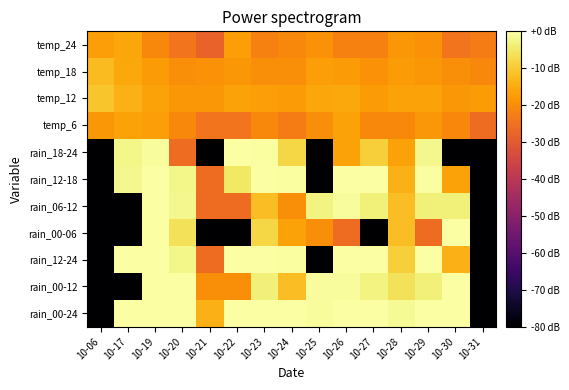

Reading left to right, transcribe all the data shown in this chart.

rain_00-24: 10-06=-80.0	10-17=0.0	10-19=0.0	10-20=0.0	10-21=-14.0	10-22=0.0	10-23=0.0	10-24=0.0	10-25=-0.9	10-26=0.0	10-27=0.0	10-28=-1.4	10-29=0.0	10-30=0.0	10-31=-80.0
rain_00-12: 10-06=-80.0	10-17=-80.0	10-19=0.0	10-20=0.0	10-21=-20.0	10-22=-20.0	10-23=-3.7	10-24=-12.0	10-25=-0.9	10-26=-0.9	10-27=-3.1	10-28=-6.0	10-29=-3.7	10-30=0.0	10-31=-80.0
rain_12-24: 10-06=-80.0	10-17=0.0	10-19=0.0	10-20=-2.5	10-21=-26.0	10-22=0.0	10-23=0.0	10-24=-0.4	10-25=-80.0	10-26=0.0	10-27=0.0	10-28=-9.1	10-29=0.0	10-30=-14.0	10-31=-80.0
rain_00-06: 10-06=-80.0	10-17=-80.0	10-19=0.0	10-20=-6.0	10-21=-80.0	10-22=-80.0	10-23=-8.0	10-24=-16.5	10-25=-20.0	10-26=-26.0	10-27=-80.0	10-28=-12.0	10-29=-26.0	10-30=0.0	10-31=-80.0
rain_06-12: 10-06=-80.0	10-17=-80.0	10-19=0.0	10-20=-1.9	10-21=-26.0	10-22=-26.0	10-23=-12.0	10-24=-20.0	10-25=-3.1	10-26=-0.9	10-27=-3.7	10-28=-12.0	10-29=-3.7	10-30=-3.7	10-31=-80.0
rain_12-18: 10-06=-80.0	10-17=-1.9	10-19=0.0	10-20=-2.5	10-21=-26.0	10-22=-5.2	10-23=0.0	10-24=-0.4	10-25=-80.0	10-26=0.0	10-27=0.0	10-28=-14.0	10-29=-0.4	10-30=-16.5	10-31=-80.0
rain_18-24: 10-06=-80.0	10-17=-2.5	10-19=-0.9	10-20=-26.0	10-21=-80.0	10-22=0.0	10-23=-0.4	10-24=-8.0	10-25=-80.0	10-26=-16.5	10-27=-9.1	10-28=-16.5	10-29=-1.9	10-30=-80.0	10-31=-80.0
temp_6: 10-06=-18.4	10-17=-16.5	10-19=-17.1	10-20=-20.9	10-21=-24.4	10-22=-24.4	10-23=-20.9	10-24=-23.1	10-25=-20.0	10-26=-16.5	10-27=-20.9	10-28=-20.9	10-29=-18.4	10-30=-20.9	10-31=-26.0
temp_12: 10-06=-10.8	10-17=-14.0	10-19=-16.5	10-20=-18.4	10-21=-18.4	10-22=-16.5	10-23=-17.1	10-24=-17.7	10-25=-15.9	10-26=-15.4	10-27=-17.7	10-28=-16.5	10-29=-16.5	10-30=-18.4	10-31=-17.7
temp_18: 10-06=-12.4	10-17=-15.4	10-19=-17.7	10-20=-20.0	10-21=-19.2	10-22=-18.4	10-23=-20.0	10-24=-20.0	10-25=-17.1	10-26=-17.7	10-27=-19.2	10-28=-17.7	10-29=-18.4	10-30=-20.0	10-31=-20.9
temp_24: 10-06=-17.1	10-17=-15.9	10-19=-20.9	10-20=-24.4	10-21=-28.0	10-22=-17.1	10-23=-21.9	10-24=-20.9	10-25=-19.2	10-26=-21.9	10-27=-21.9	10-28=-18.4	10-29=-19.2	10-30=-24.4	10-31=-23.1